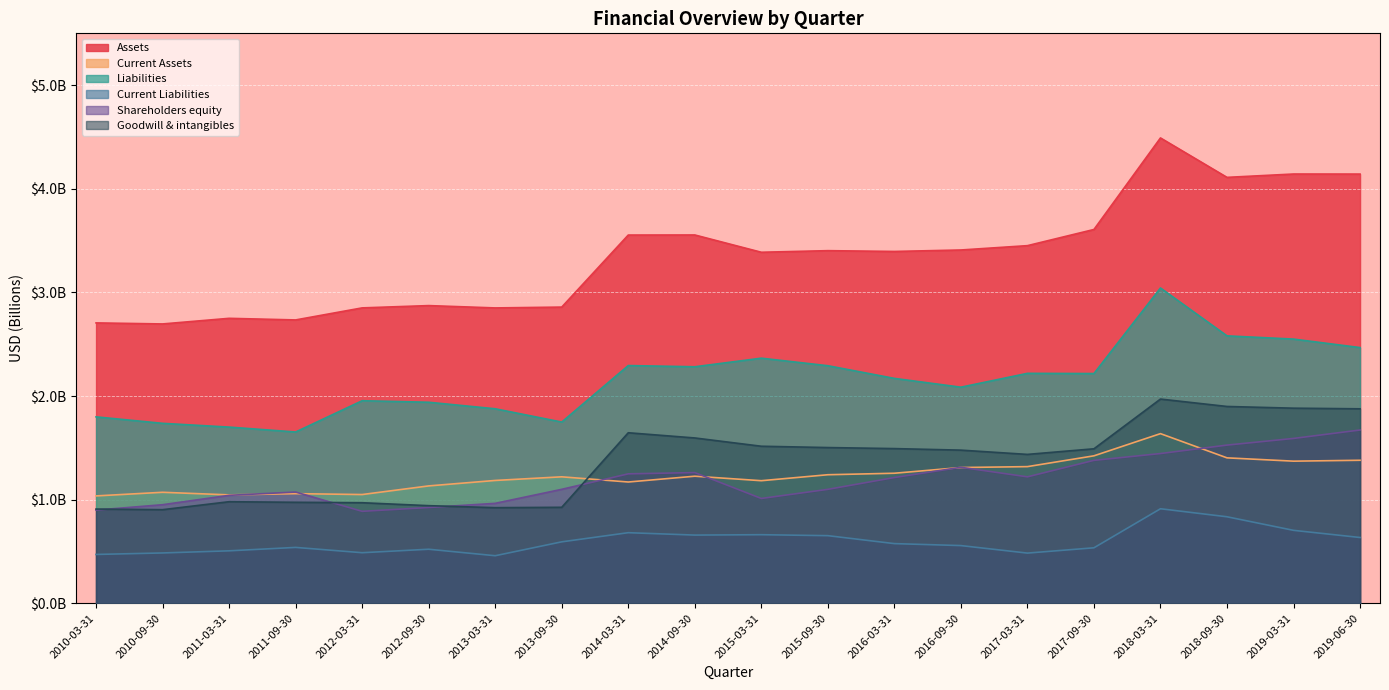

Reading left to right, list all the values displayed in this chart.

Assets: 2.7	2.7	2.7	2.7	2.9	2.9	2.9	2.9	3.6	3.6	3.4	3.4	3.4	3.4	3.5	3.6	4.5	4.1	4.1	4.1
Current Assets: 1.0	1.1	1.0	1.1	1.0	1.1	1.2	1.2	1.2	1.2	1.2	1.2	1.3	1.3	1.3	1.4	1.6	1.4	1.4	1.4
Liabilities: 1.8	1.7	1.7	1.7	2.0	1.9	1.9	1.7	2.3	2.3	2.4	2.3	2.2	2.1	2.2	2.2	3.0	2.6	2.5	2.5
Current Liabilities: 0.5	0.5	0.5	0.5	0.5	0.5	0.5	0.6	0.7	0.7	0.7	0.7	0.6	0.6	0.5	0.5	0.9	0.8	0.7	0.6
Shareholders equity: 0.9	1.0	1.0	1.1	0.9	0.9	1.0	1.1	1.2	1.3	1.0	1.1	1.2	1.3	1.2	1.4	1.4	1.5	1.6	1.7
Goodwill & intangibles: 0.9	0.9	1.0	1.0	1.0	0.9	0.9	0.9	1.6	1.6	1.5	1.5	1.5	1.5	1.4	1.5	2.0	1.9	1.9	1.9